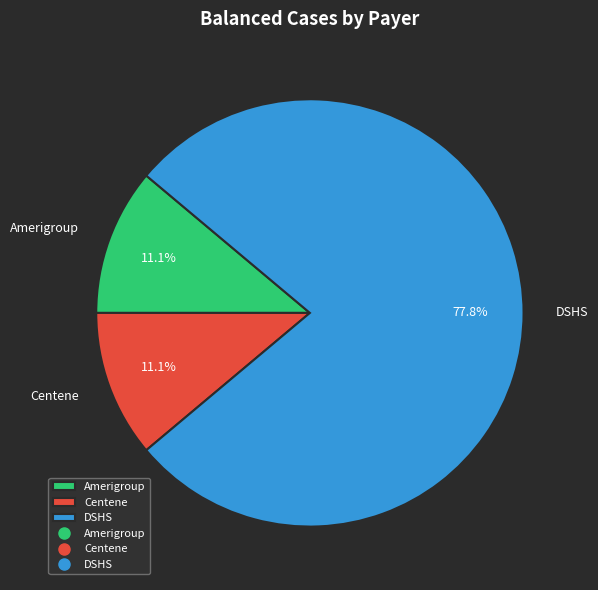

Which category has the biggest portion of the pie?

DSHS